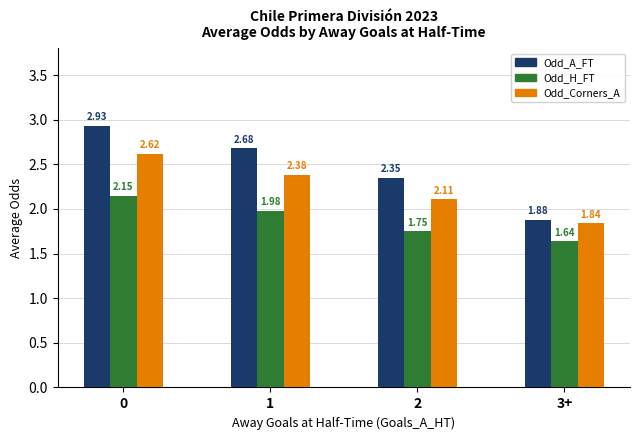

What is the difference between the maximum and minimum values in the Odd_H_FT series?

0.5